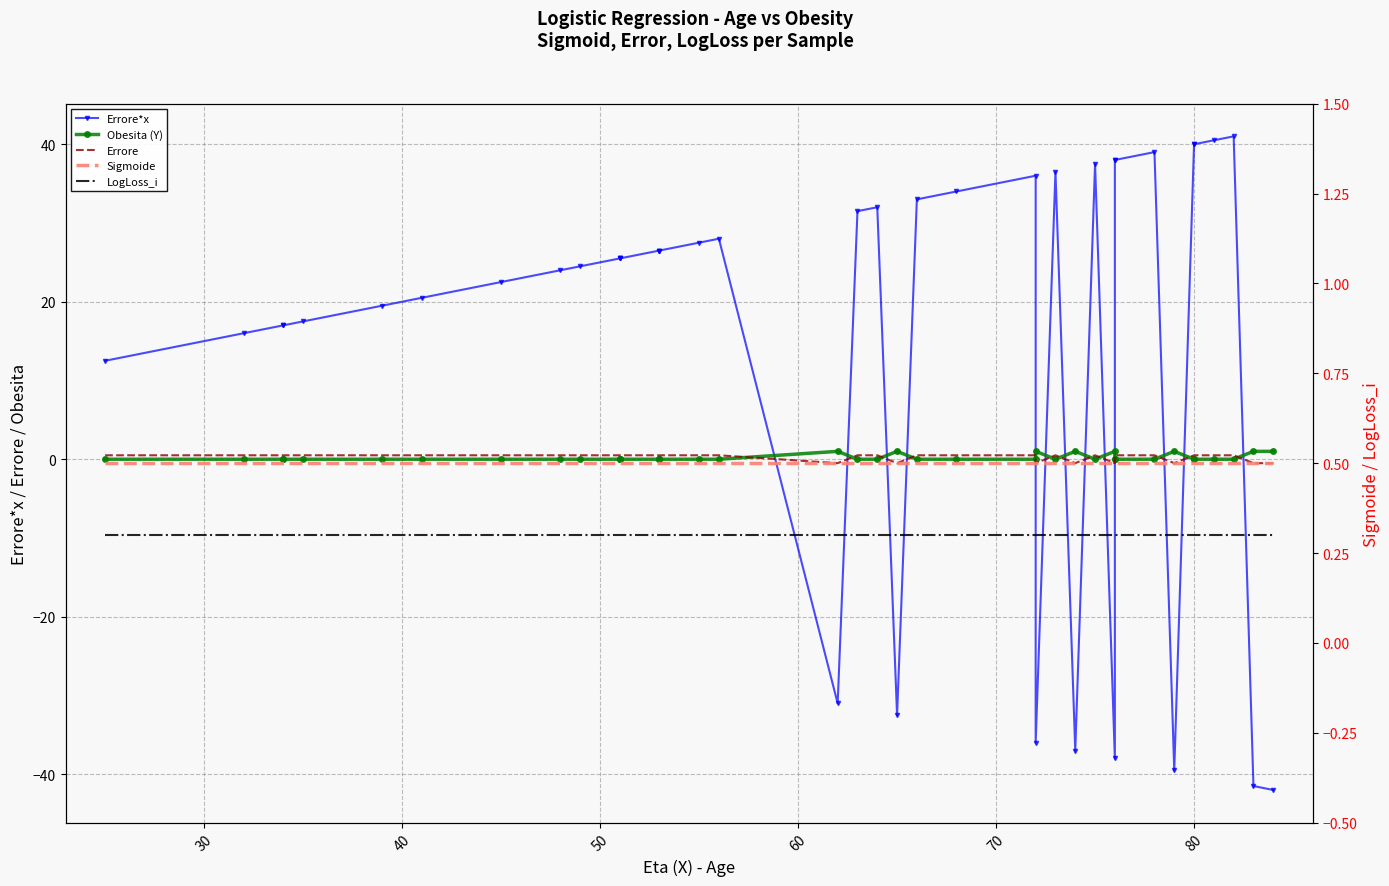

What is the average value of the Obesita (Y) series?

0.2